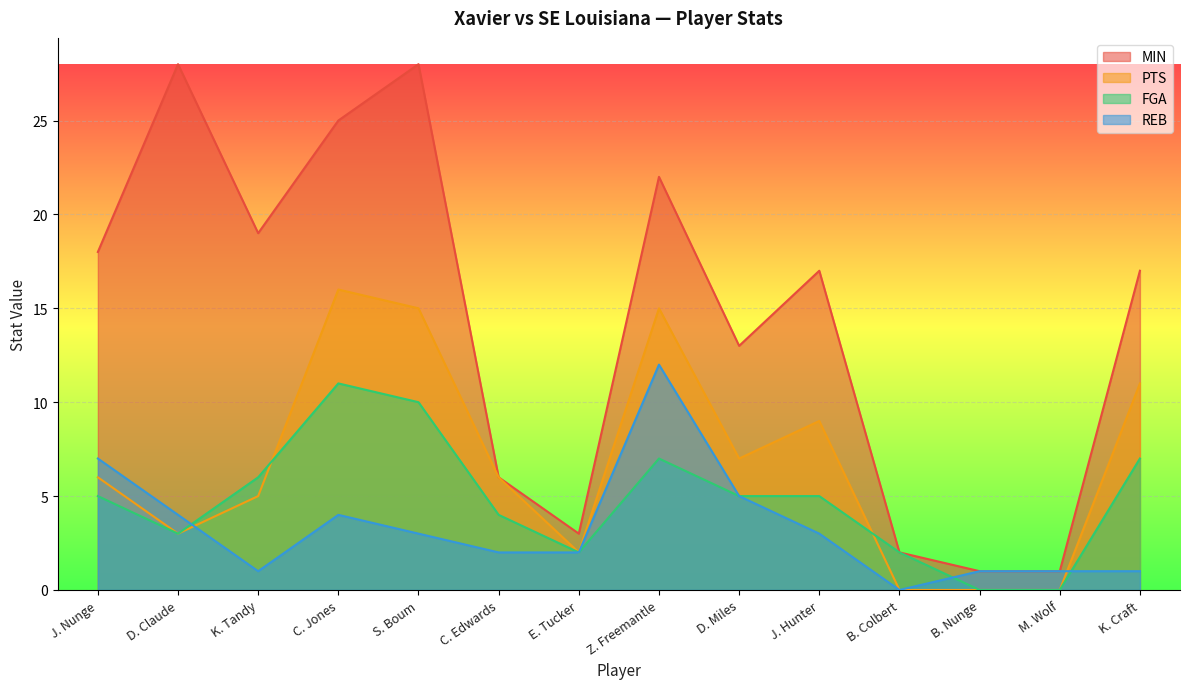

Is it true that REB equals 2 at D. Claude?

False